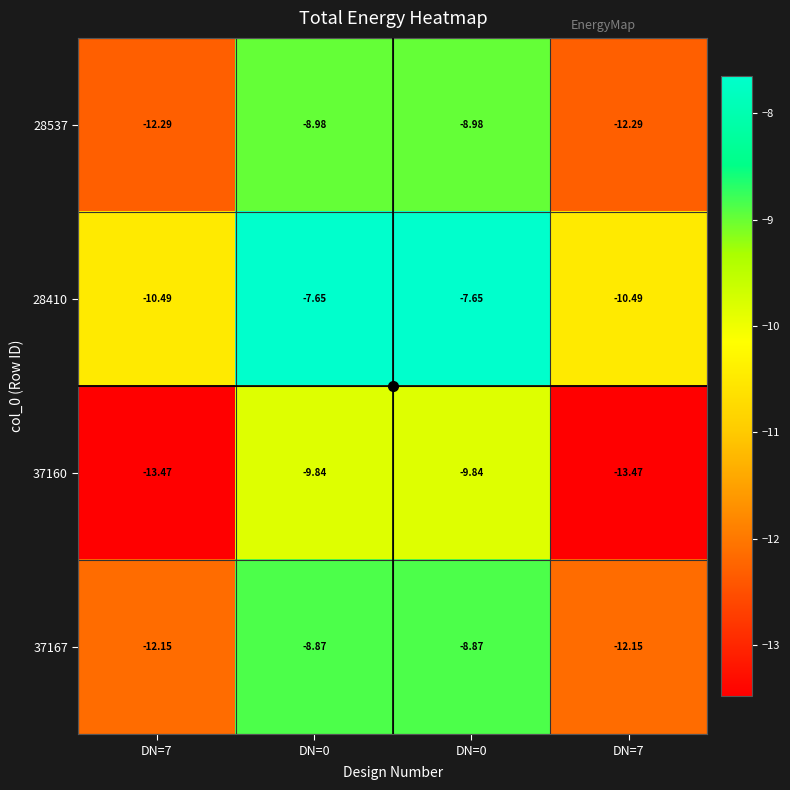

How many series are shown in this chart?

4